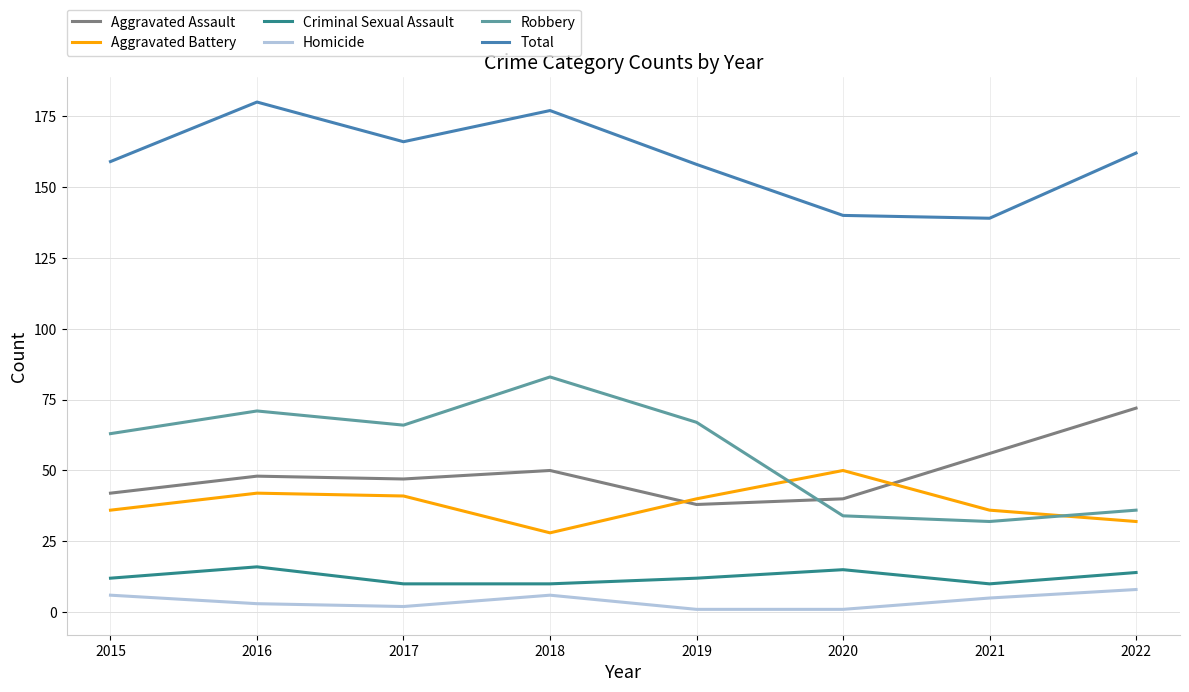

What is the spread (max minus min) of values at 2022?

154